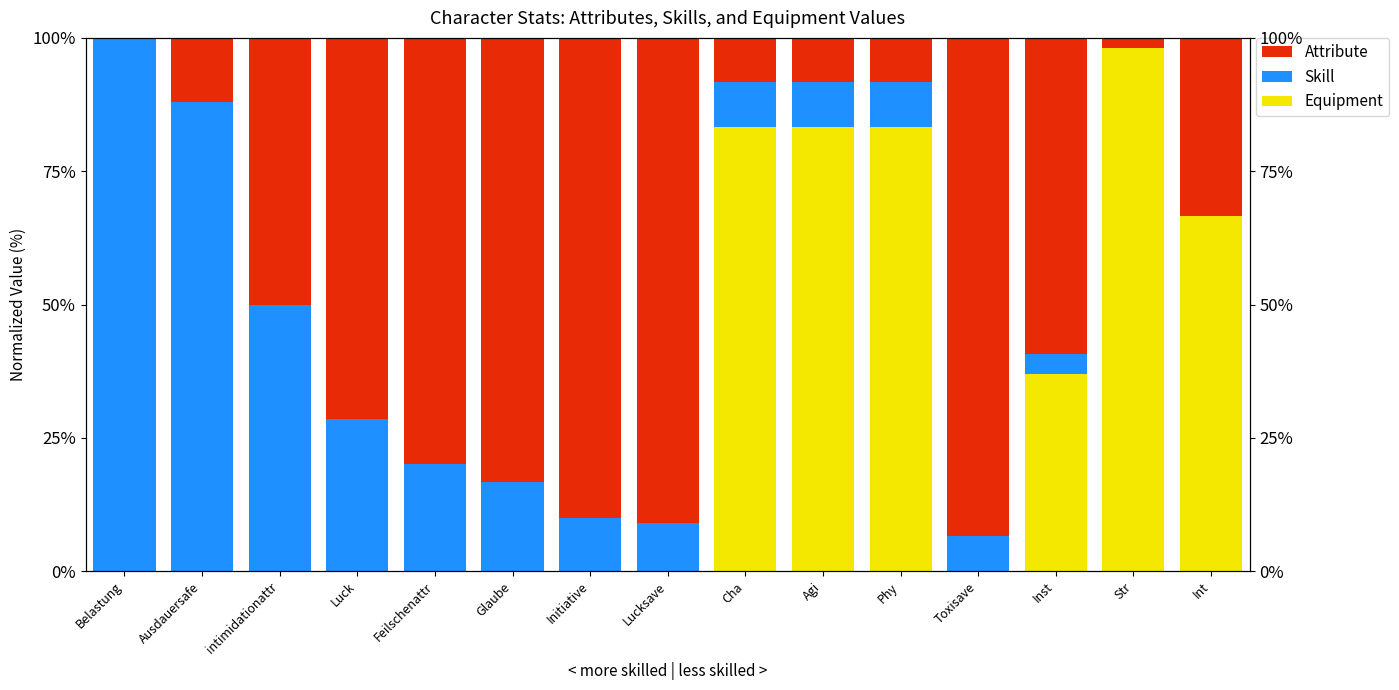

Which series has the largest total across all categories?

Attribute